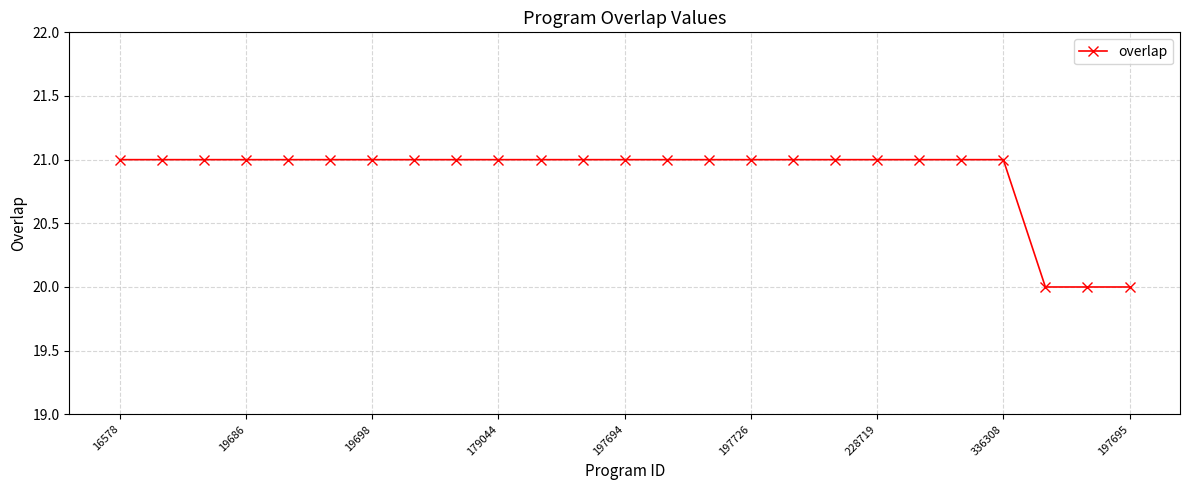

What is the value of the 6th point from the left?

21